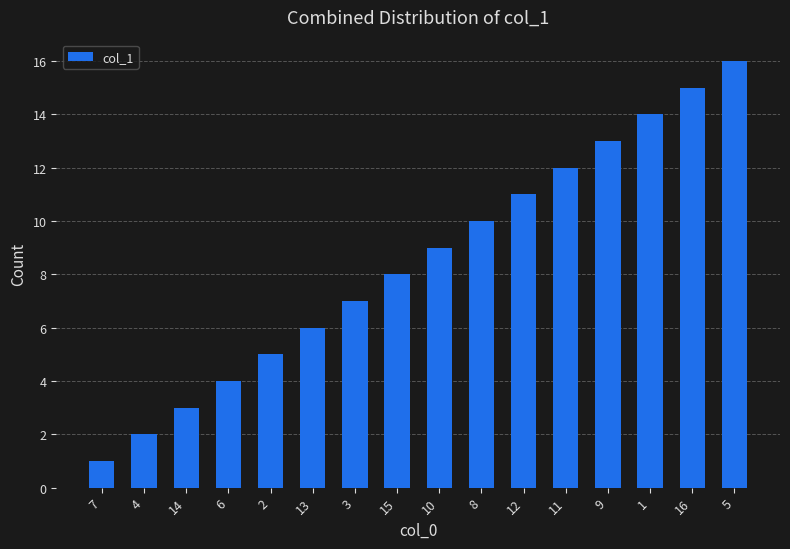

What is the change in value from 7 to 3?

+6